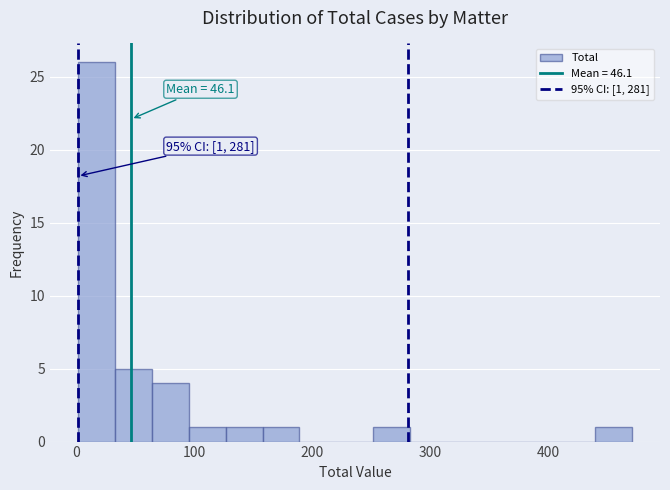

Around what value on the x-axis is the tallest bar? Give the approximate position of its centre, as read against the axis.

20